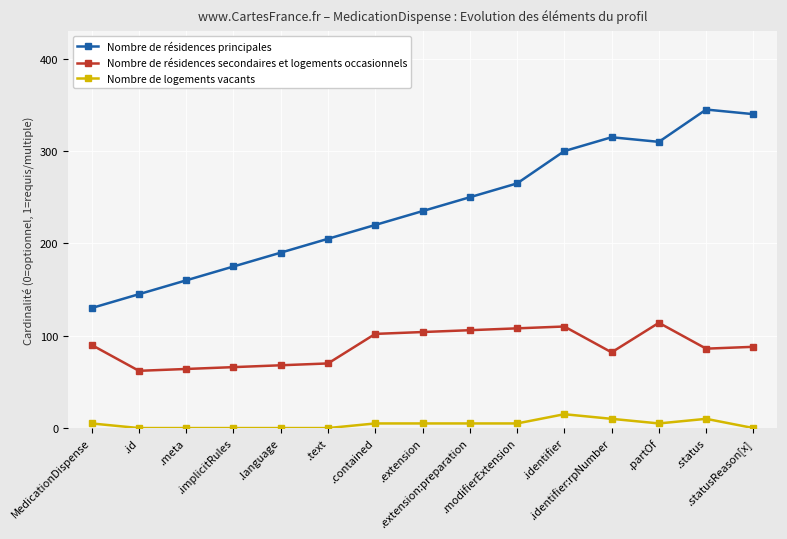

What are all the series names shown in the legend?

Nombre de résidences principales, Nombre de résidences secondaires et logements occasionnels, Nombre de logements vacants